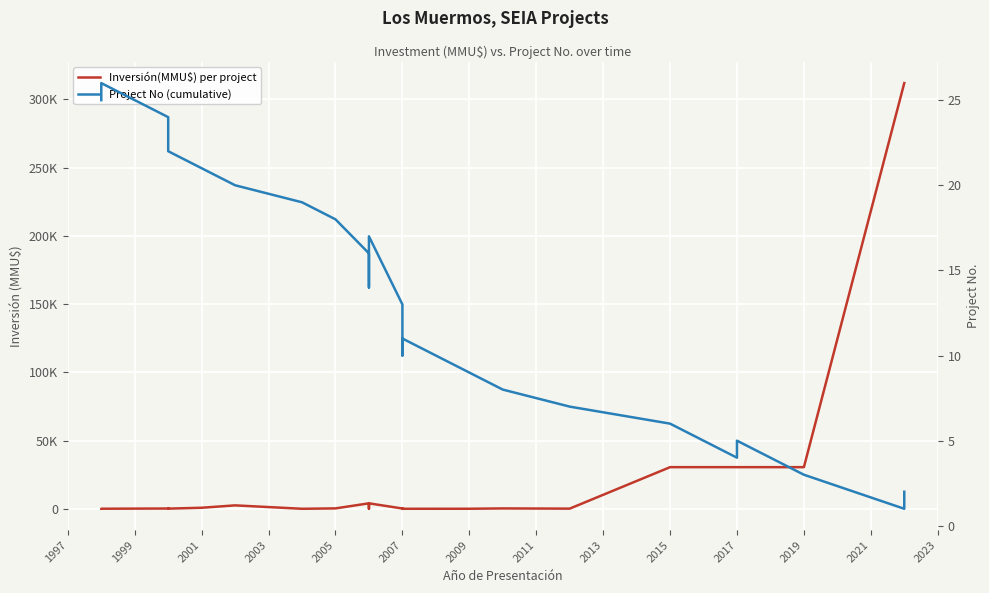

The value of Inversión(MMU$) per project at 2001 is 190. True or false?

True